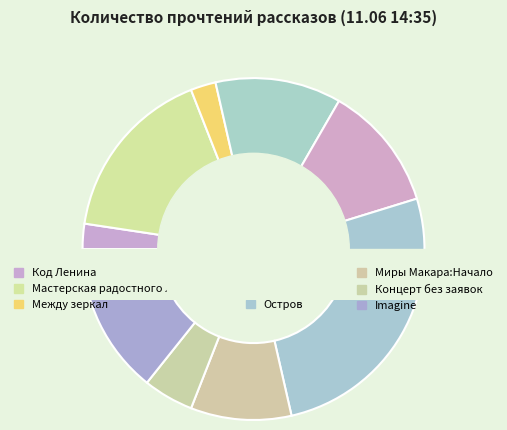

Approximately how many times larger is the value at Миры Макара:Начало compared to Концерт без заявок?

2.0